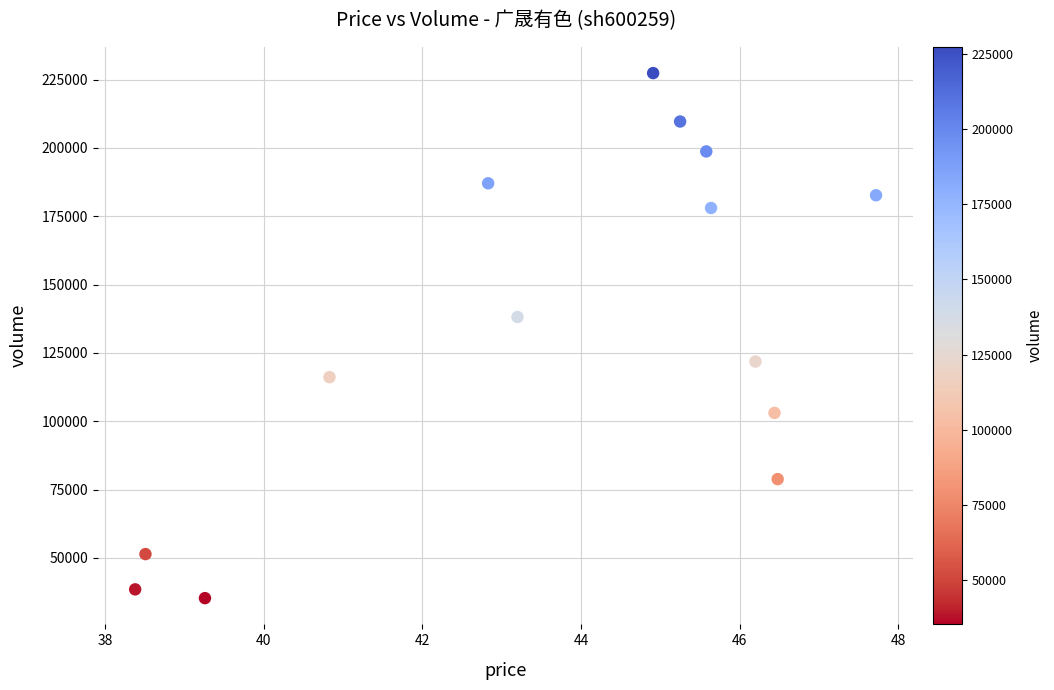

What Y value in the scatter plot is closest to 131317?

138122